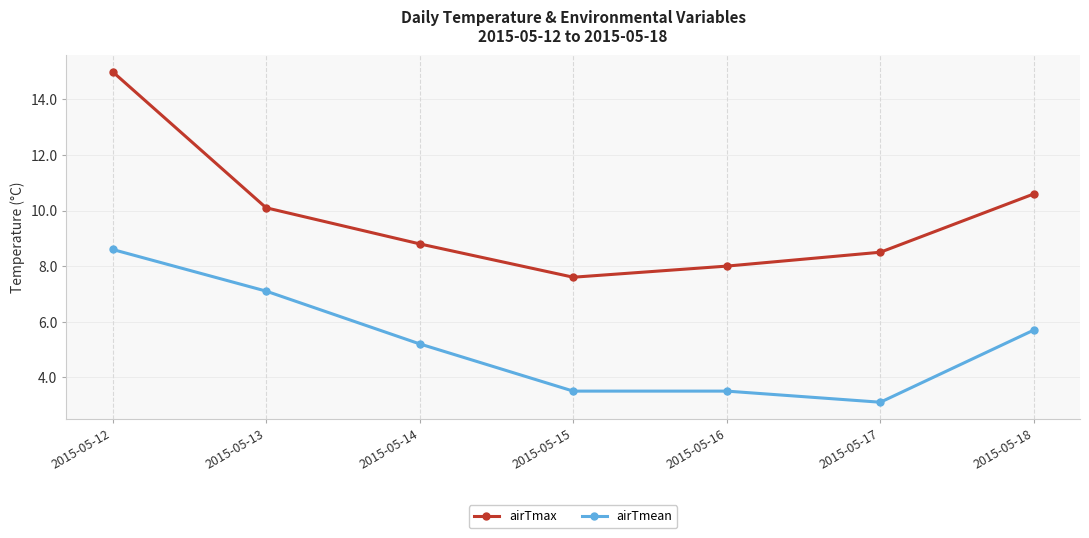

What is the value of the airTmean point at the 3rd from the left?

5.2